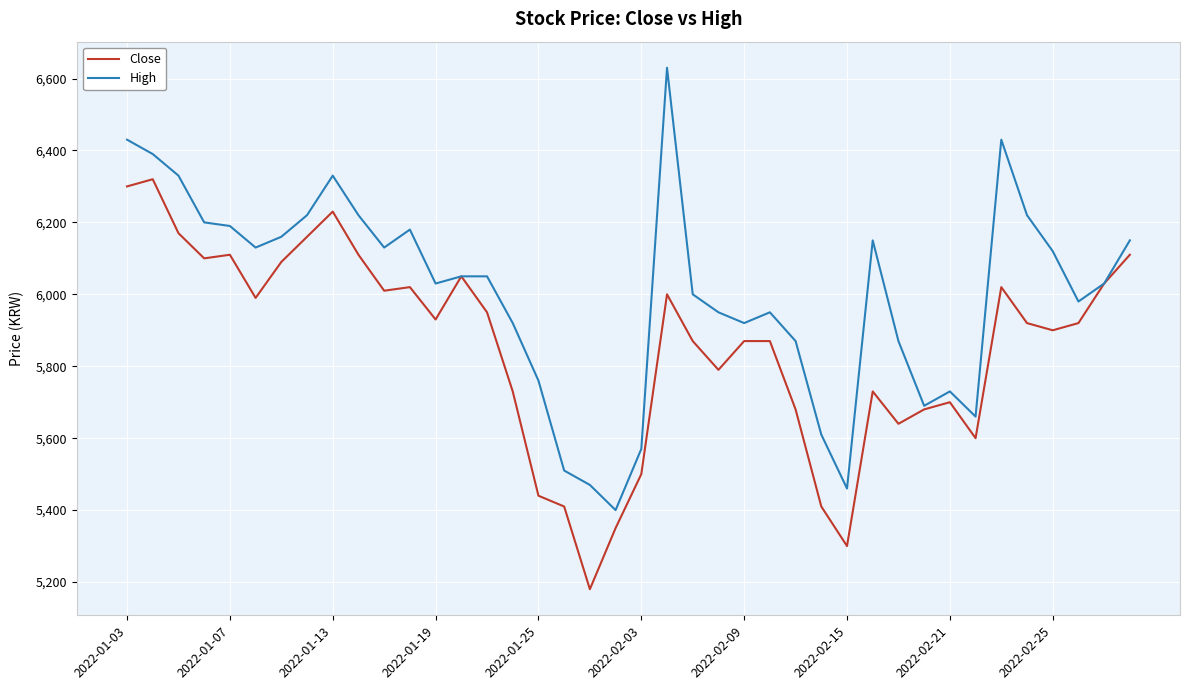

Which series has the largest range (max minus min)?

High